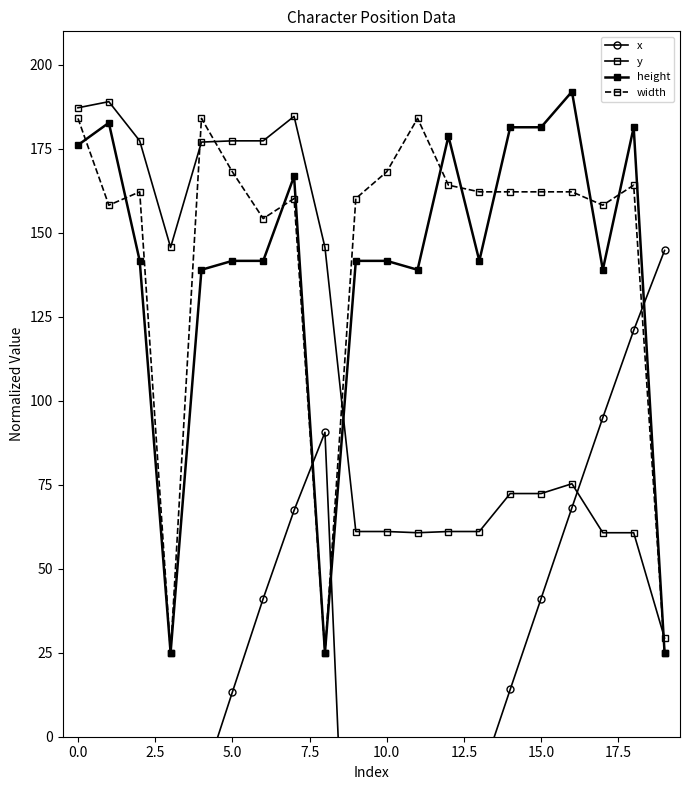

How many data points in y are less than 75?

10